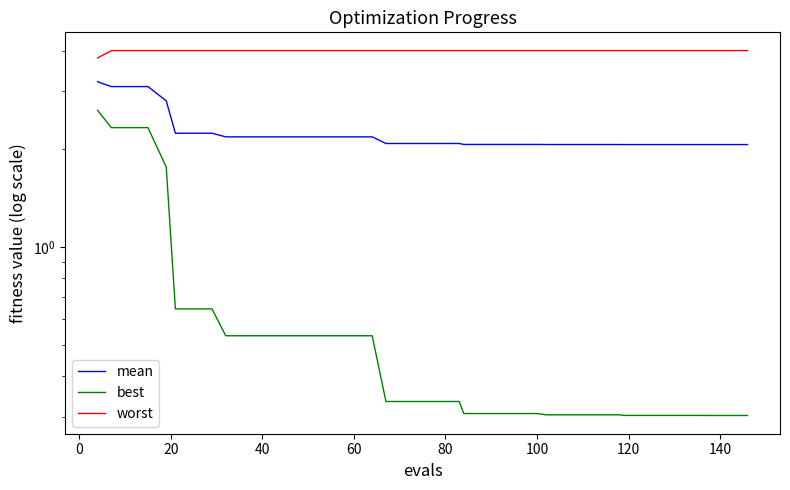

True or false: best has more than 0 points higher than both neighbors.

False